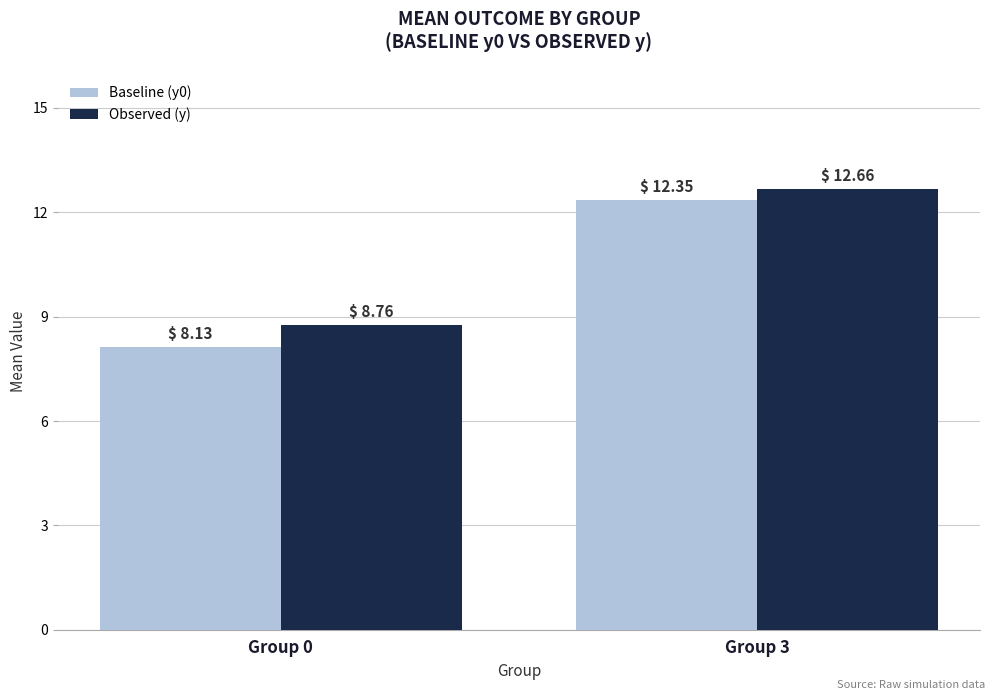

Rank the series by their average value, from lowest to highest.

Baseline (y0), Observed (y)